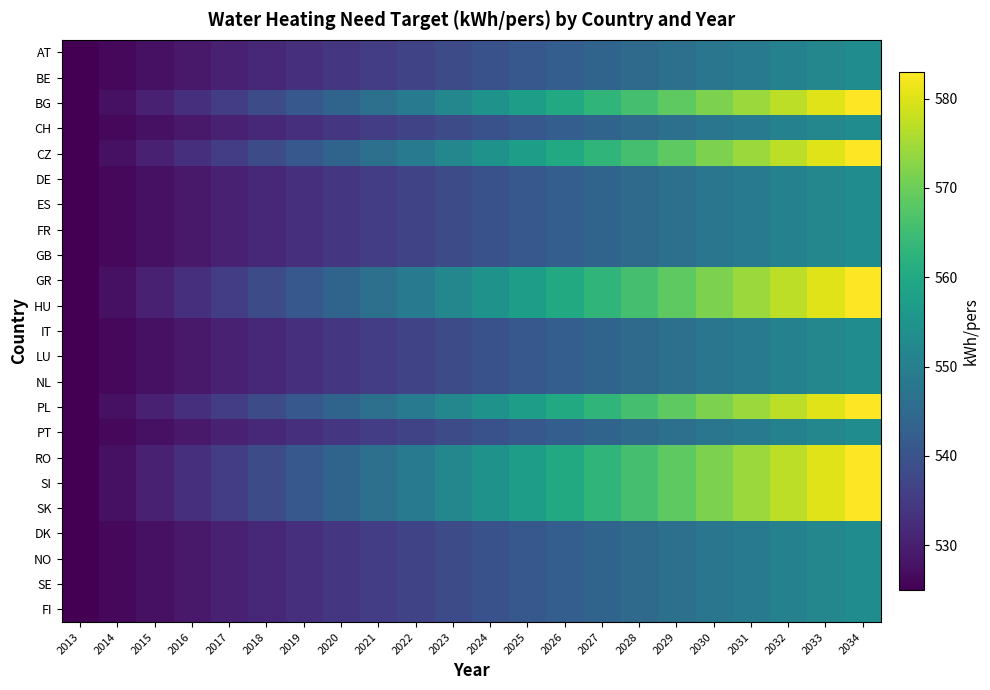

Which label corresponds to the largest value in the chart?

2034